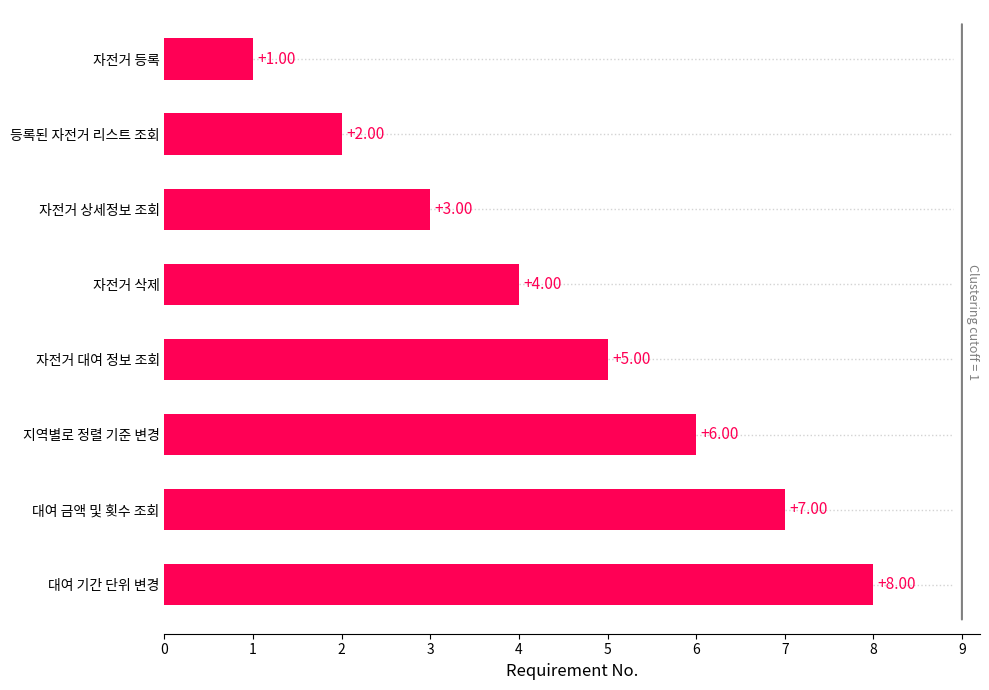

Rank the categories by value from highest to lowest.

대여 기간 단위 변경, 대여 금액 및 횟수 조회, 지역별로 정렬 기준 변경, 자전거 대여 정보 조회, 자전거 삭제, 자전거 상세정보 조회, 등록된 자전거 리스트 조회, 자전거 등록